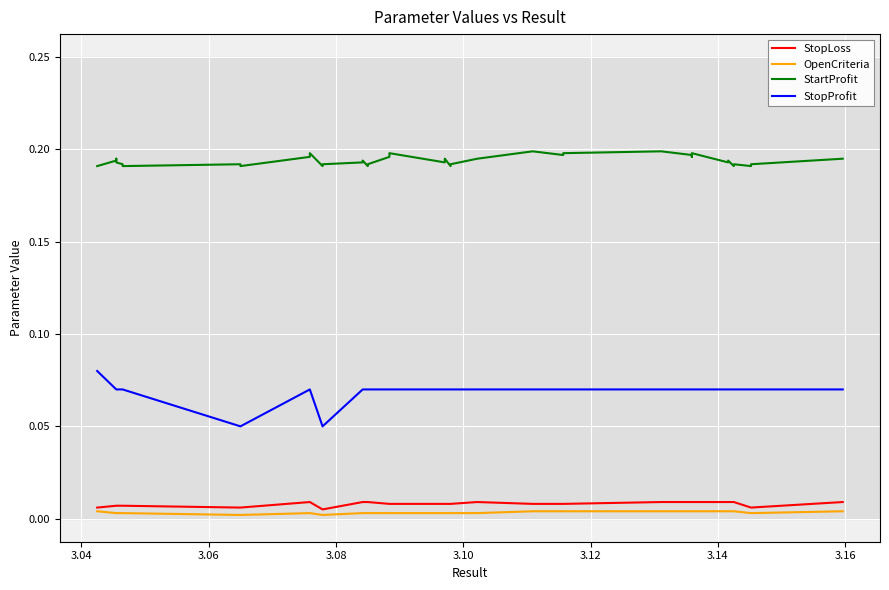

Which series has the largest total across all categories?

StartProfit